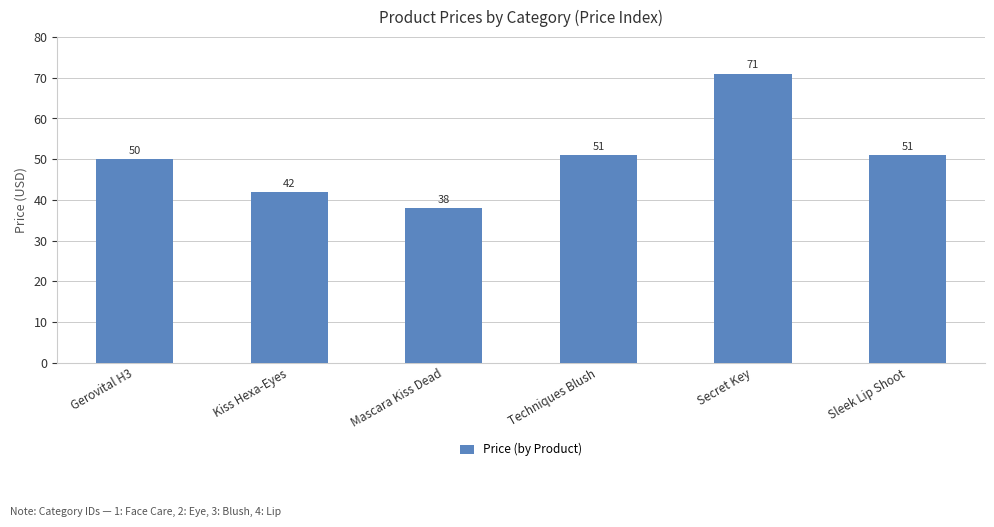

Approximately how many times larger is the value at Mascara Kiss Dead compared to Kiss Hexa-Eyes?

0.9